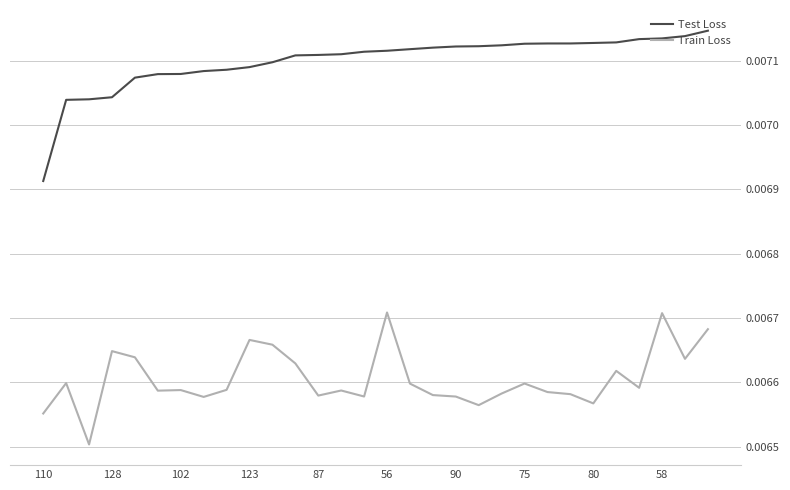

What is the sum of all Test Loss values?

0.2